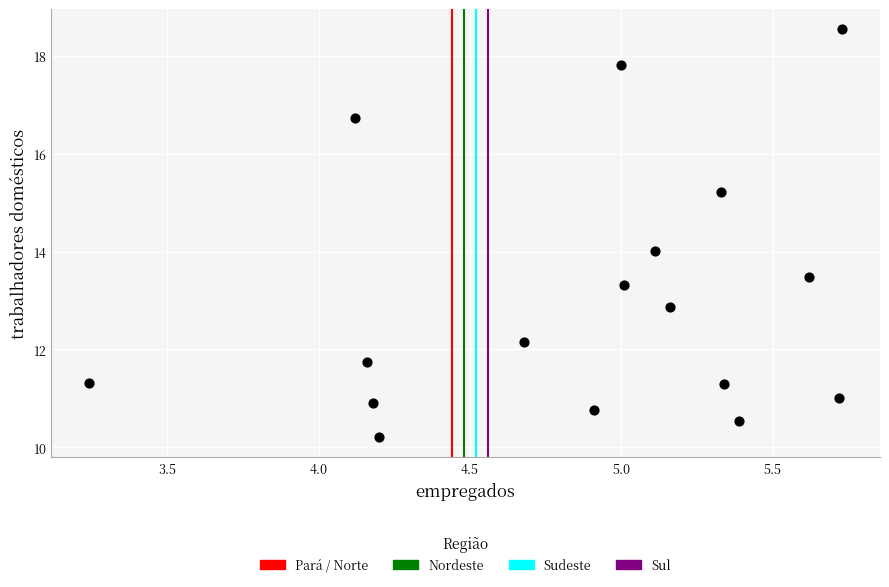

What is the range of X values (max minus min)?

2.5